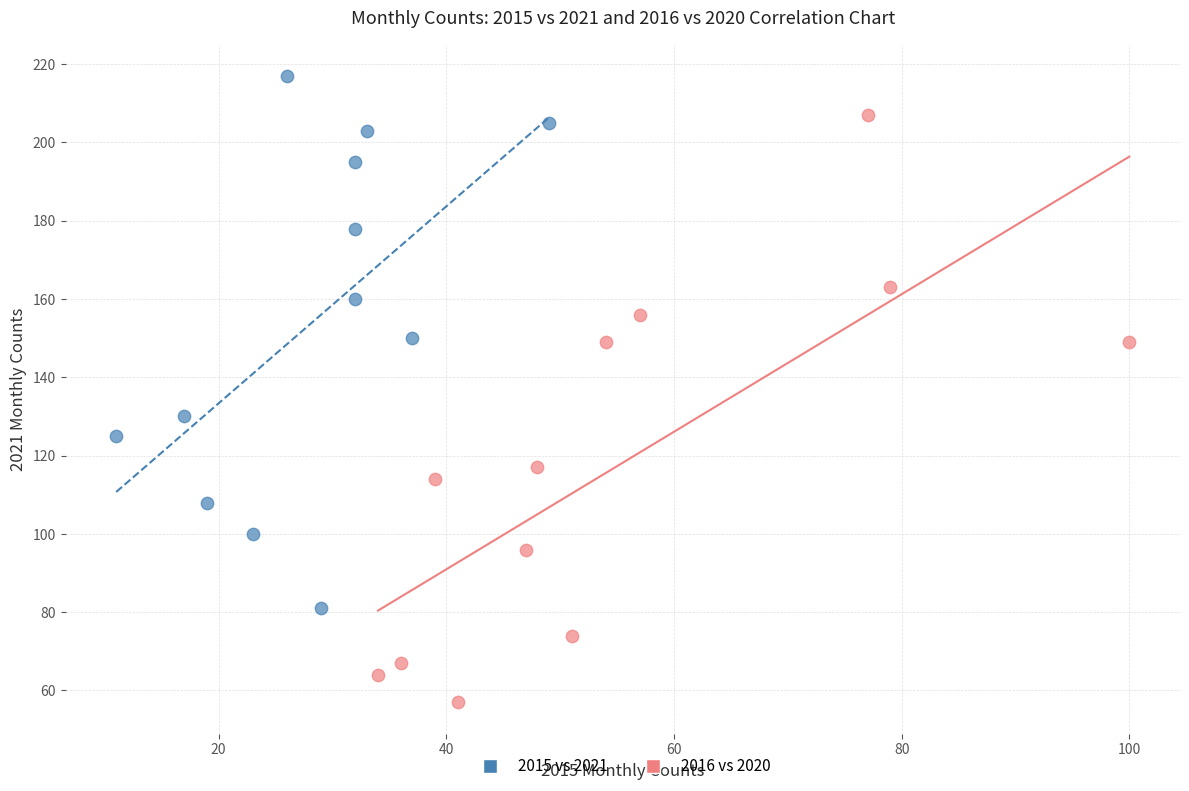

Which series reaches the minimum Y coordinate?

2016 vs 2020